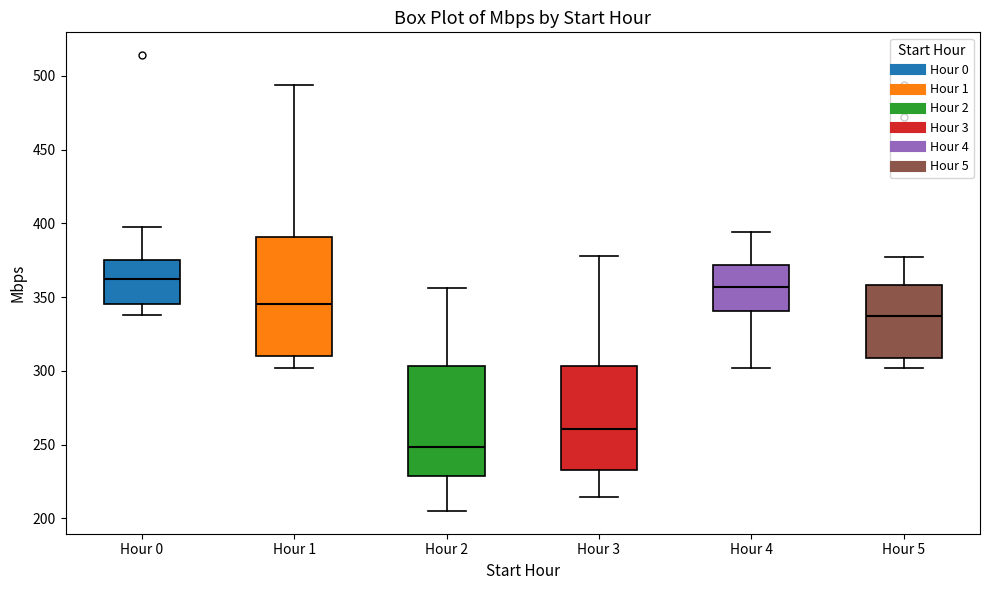

Comparing the boxes themselves (not the whiskers), which one is the tallest?

Hour 1